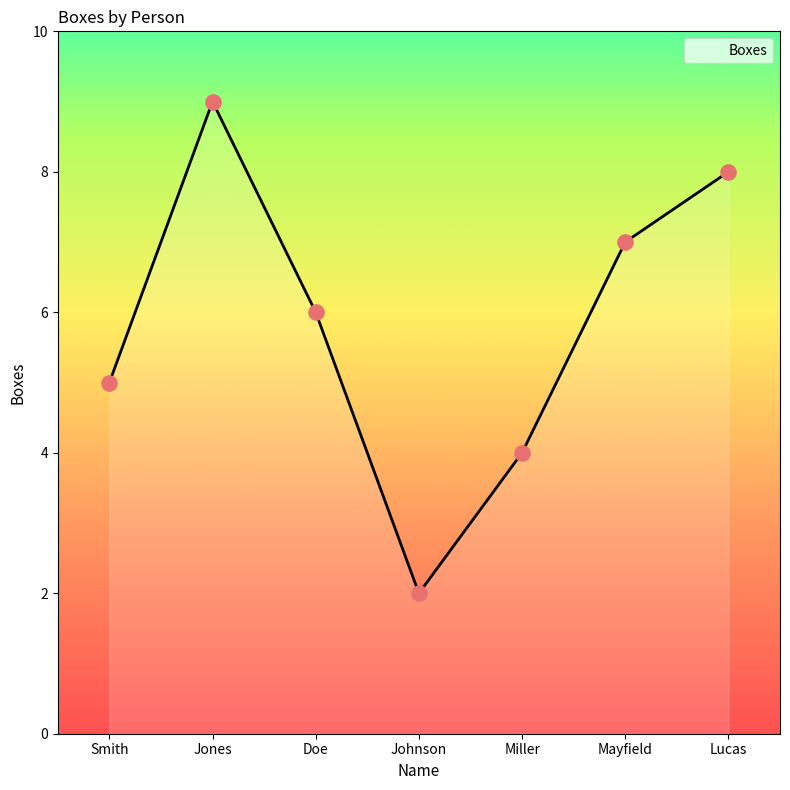

What is the change in value from Smith to Johnson?

-3